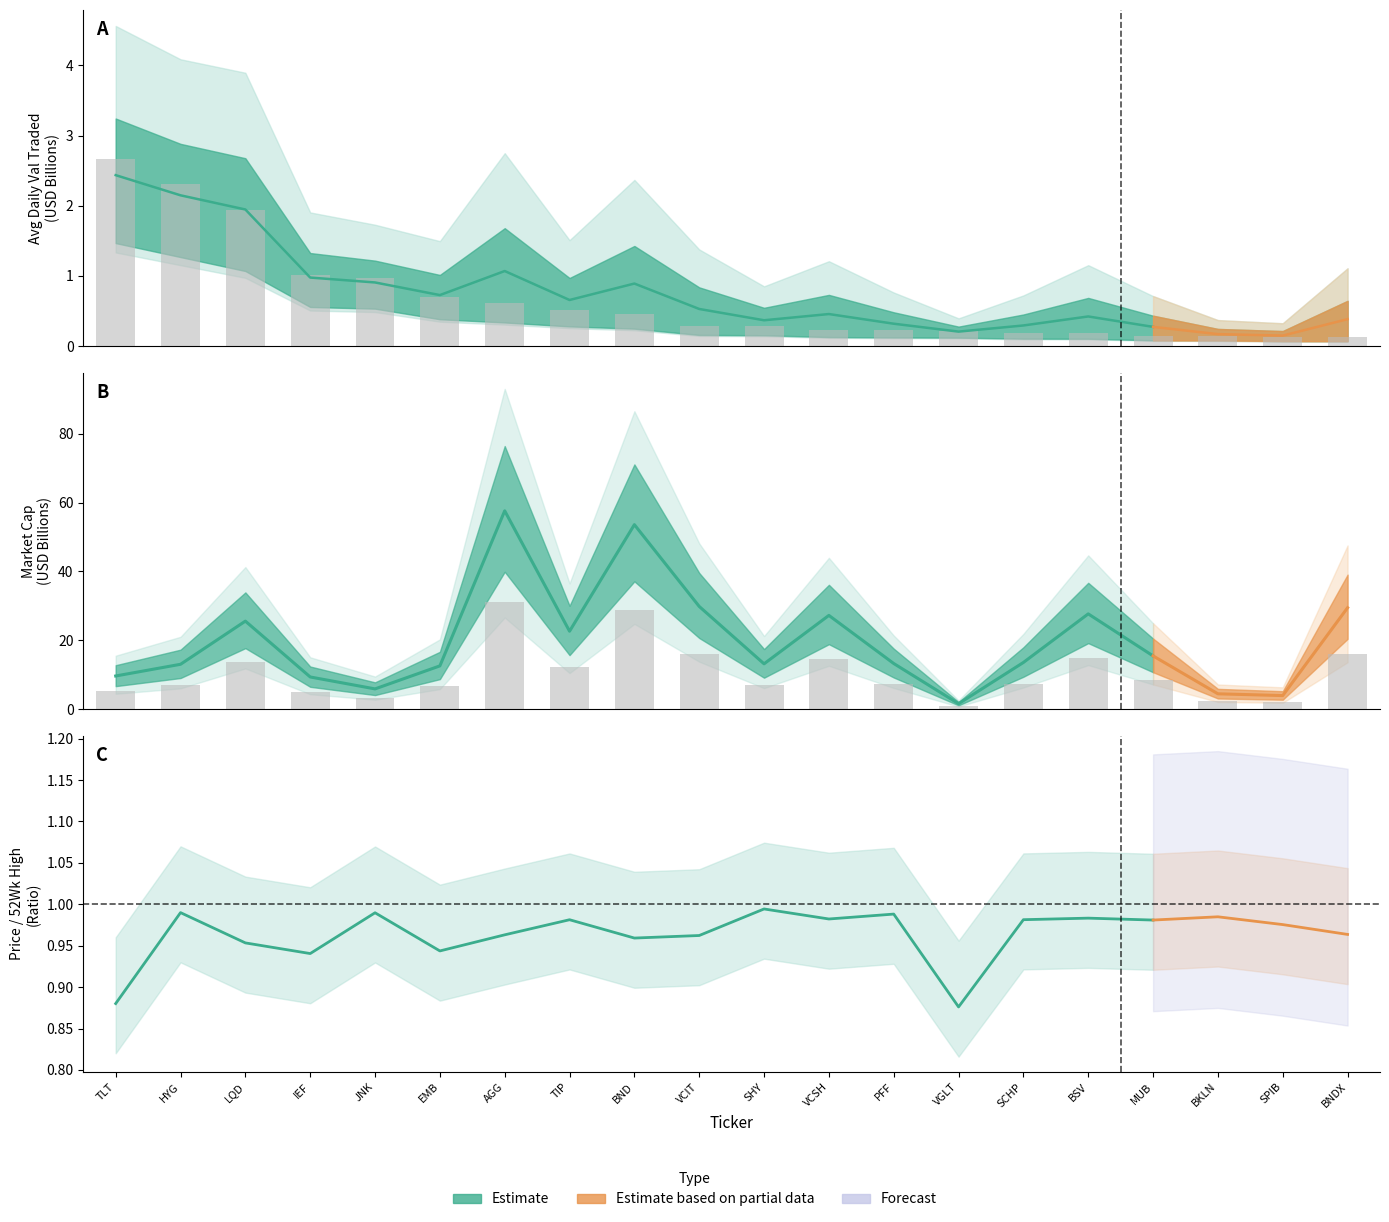

What is the label of the 16th bar from the right?

JNK